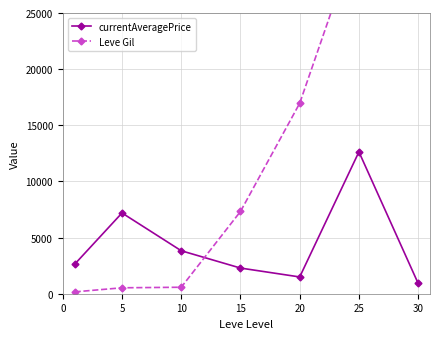

Which series has the largest total across all categories?

Leve Gil